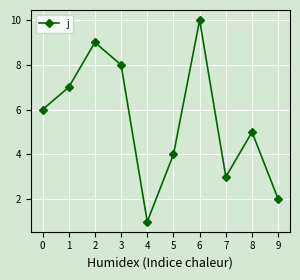

What is the change in value from 0 to 7?

-3